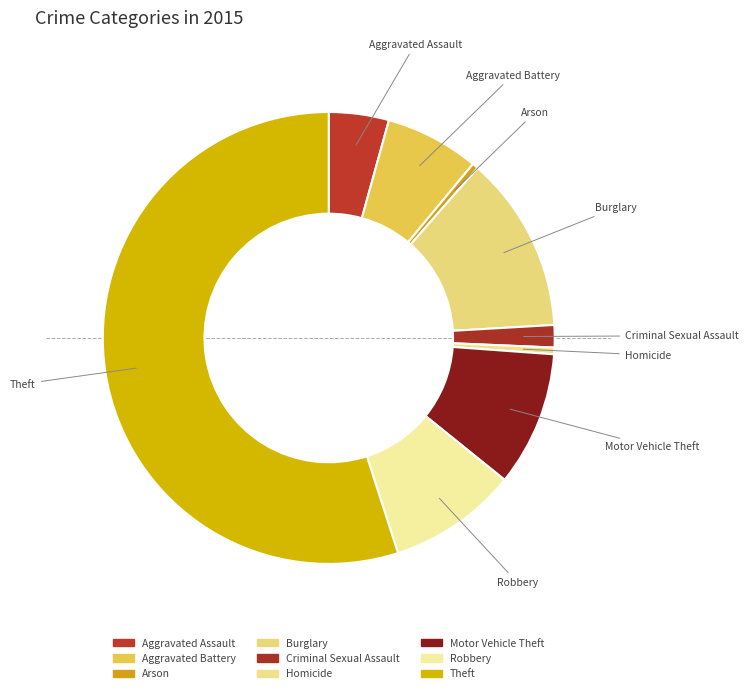

Count the number of slices in the pie.

9